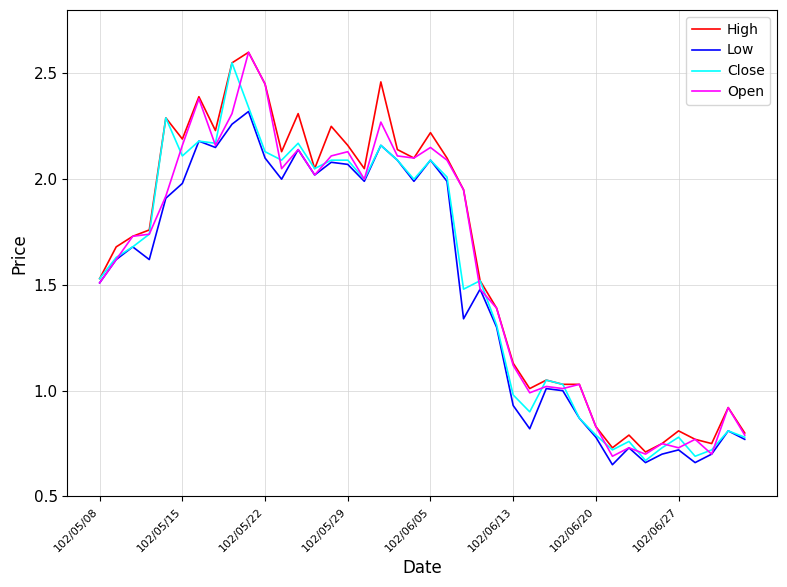

True or false: Open and Close cross at least once.

True